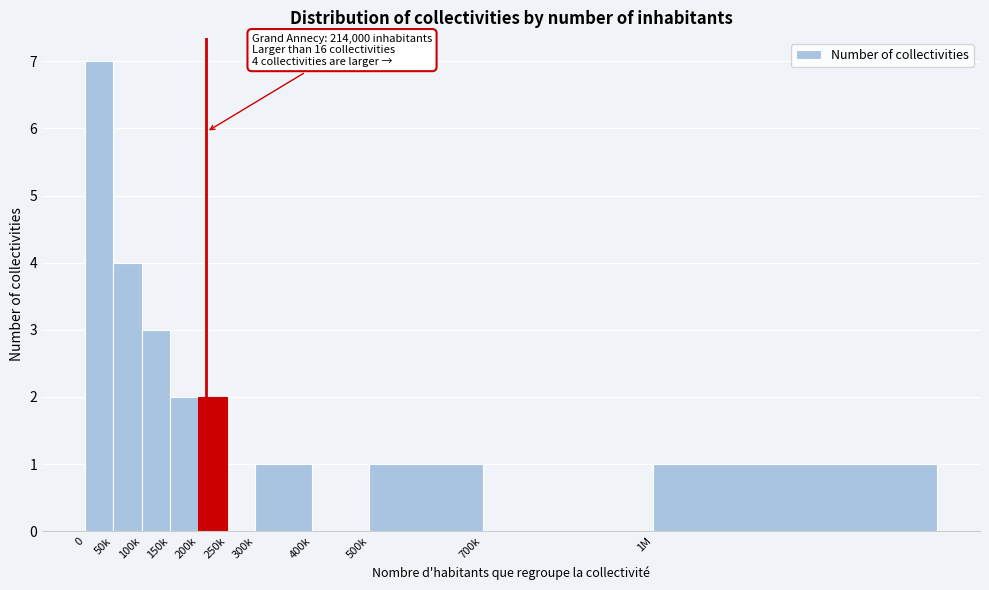

Reading left to right, transcribe all the data shown in this chart.

0=7	50k=4	100k=3	150k=2	200k=2	250k=0	300k=1	400k=0	500k=1	700k=0	1M=1